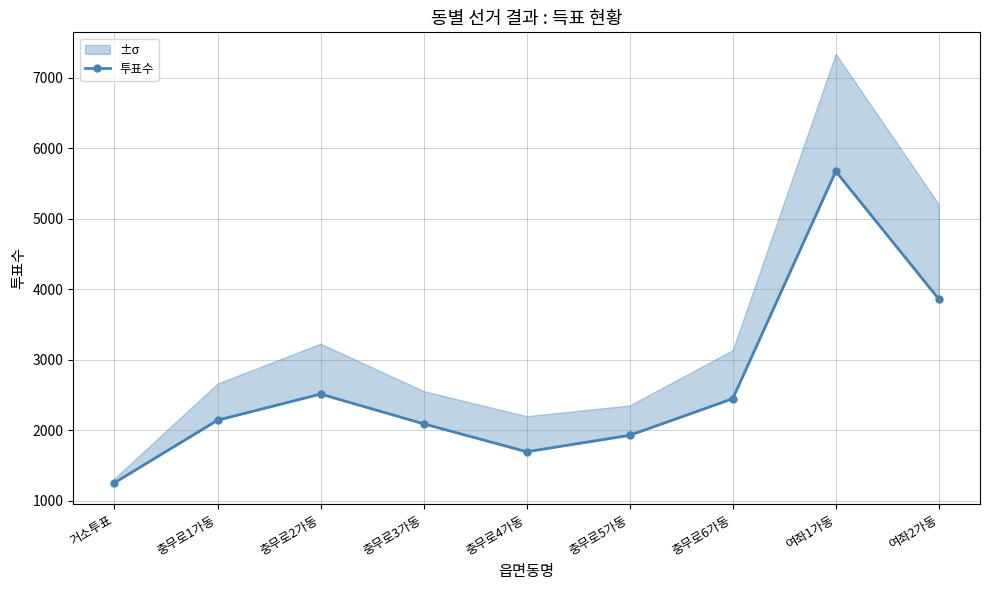

What is the greatest value displayed?

5671